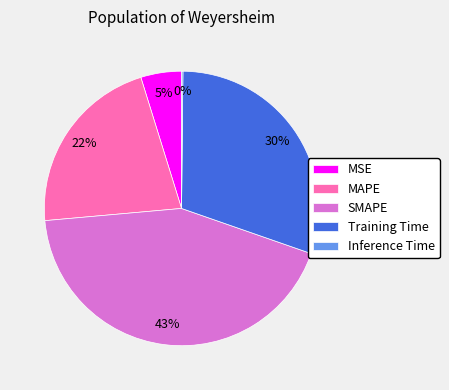

To the nearest percent, what is the average slice percentage?

20%